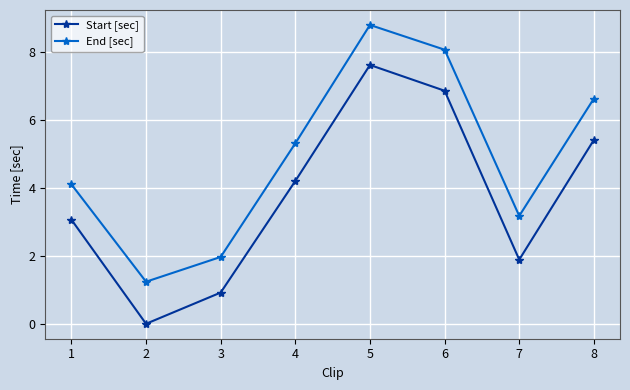

True or false: End [sec] and Start [sec] cross at least once.

False